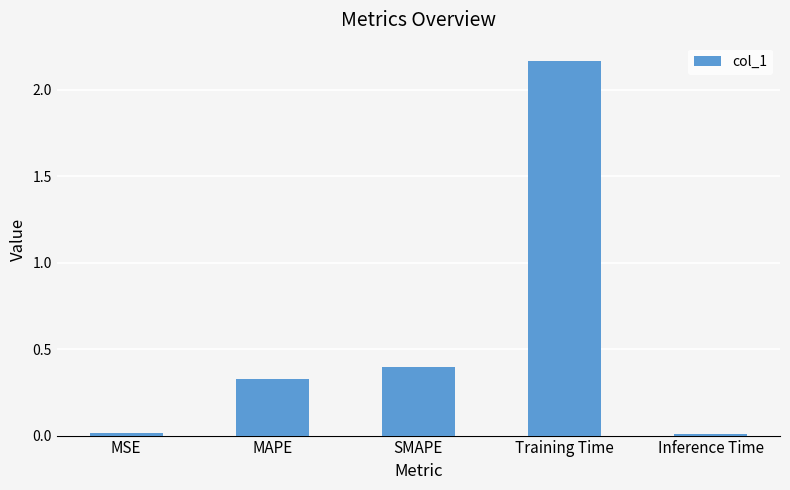

At which category does the chart reach its peak across all series?

Training Time